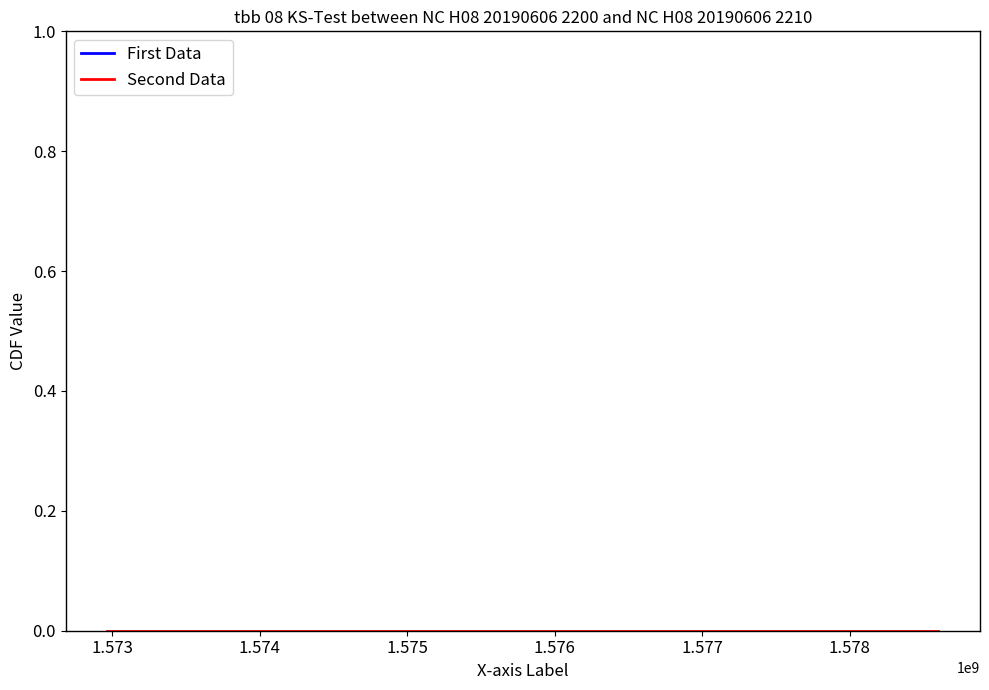

True or false: Second Data has more than 1 interior local peaks.

False